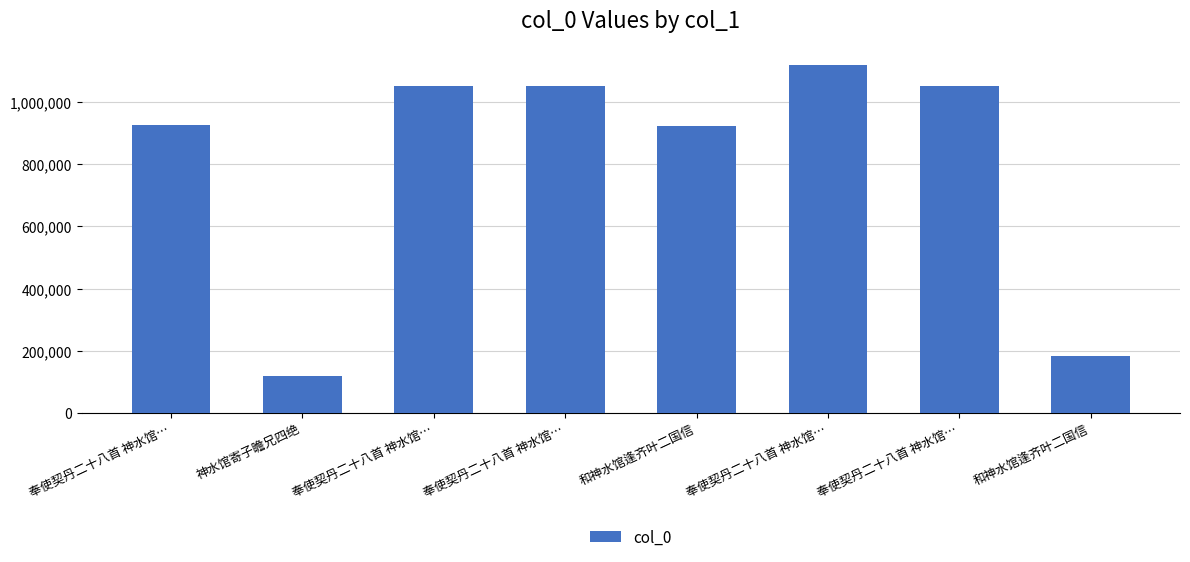

True or false: the data shows 1051590 at 奉使契丹二十八首 神水馆….

True